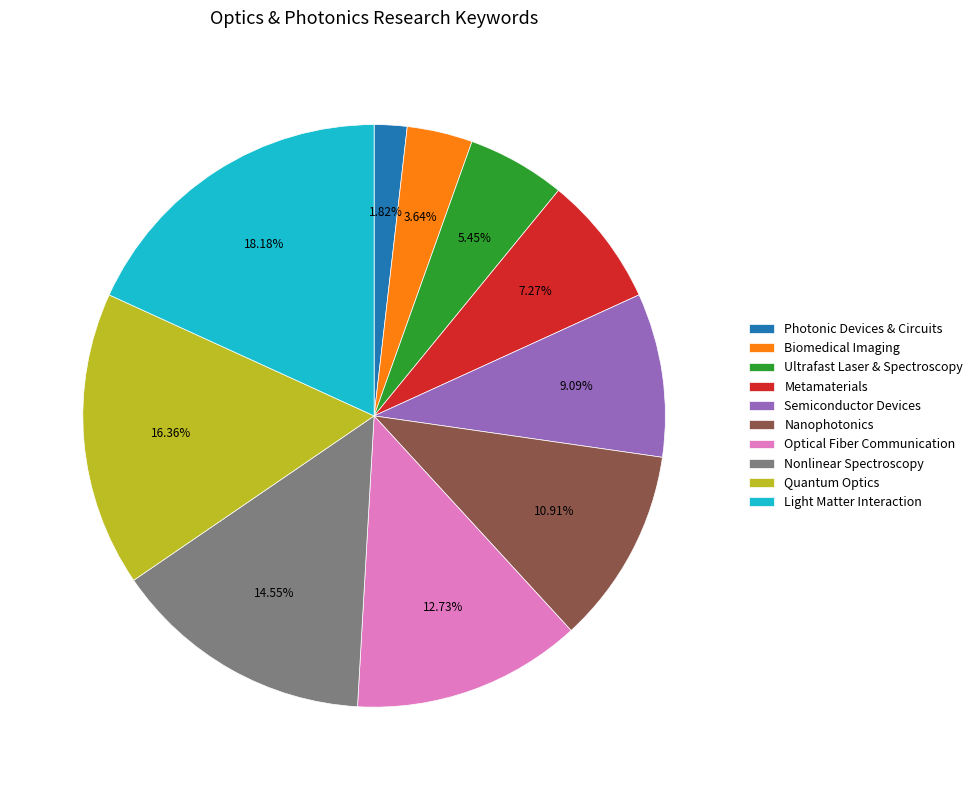

What is the ratio of the value at Photonic Devices & Circuits to the value at Ultrafast Laser & Spectroscopy?

0.3